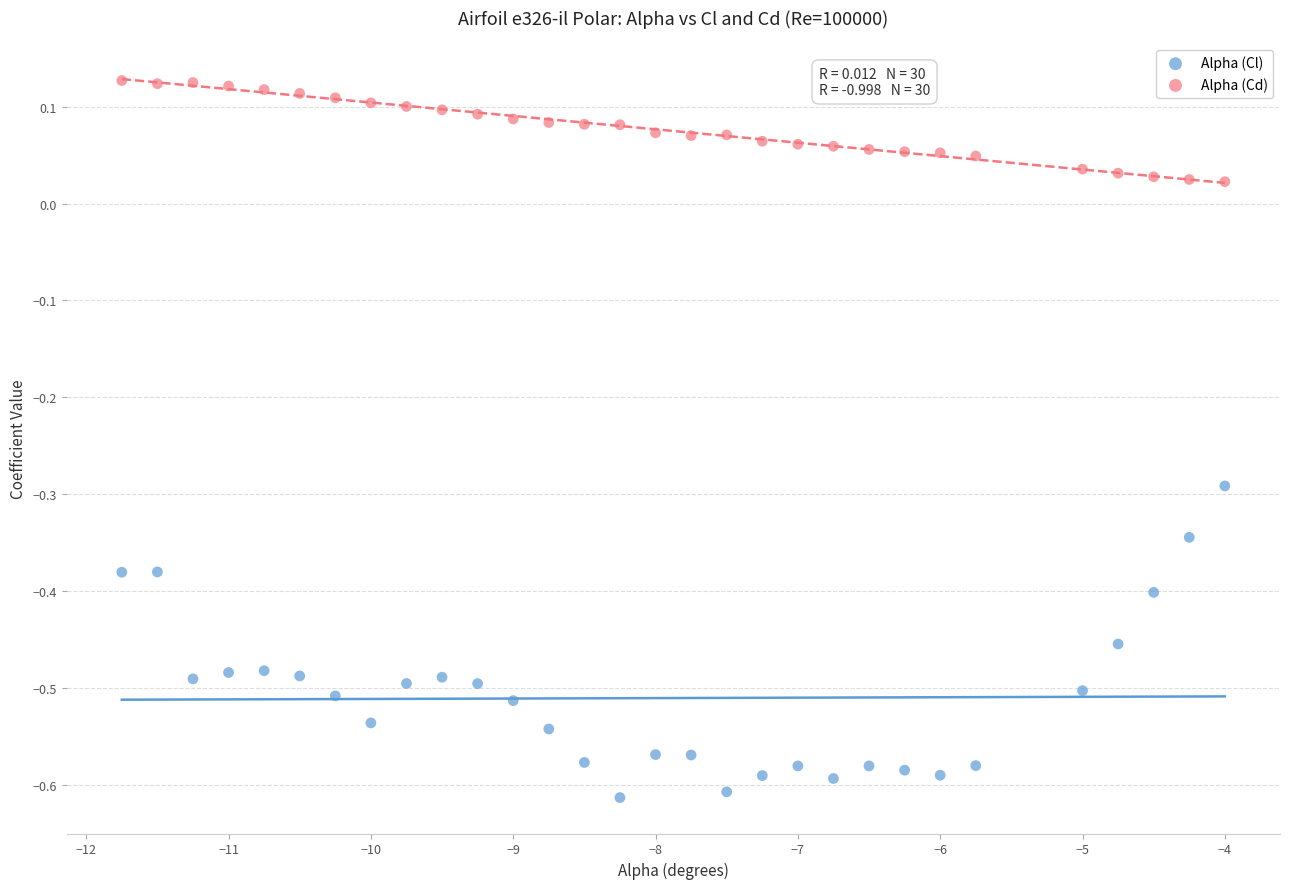

Which series reaches the minimum Y coordinate?

Alpha (Cl)